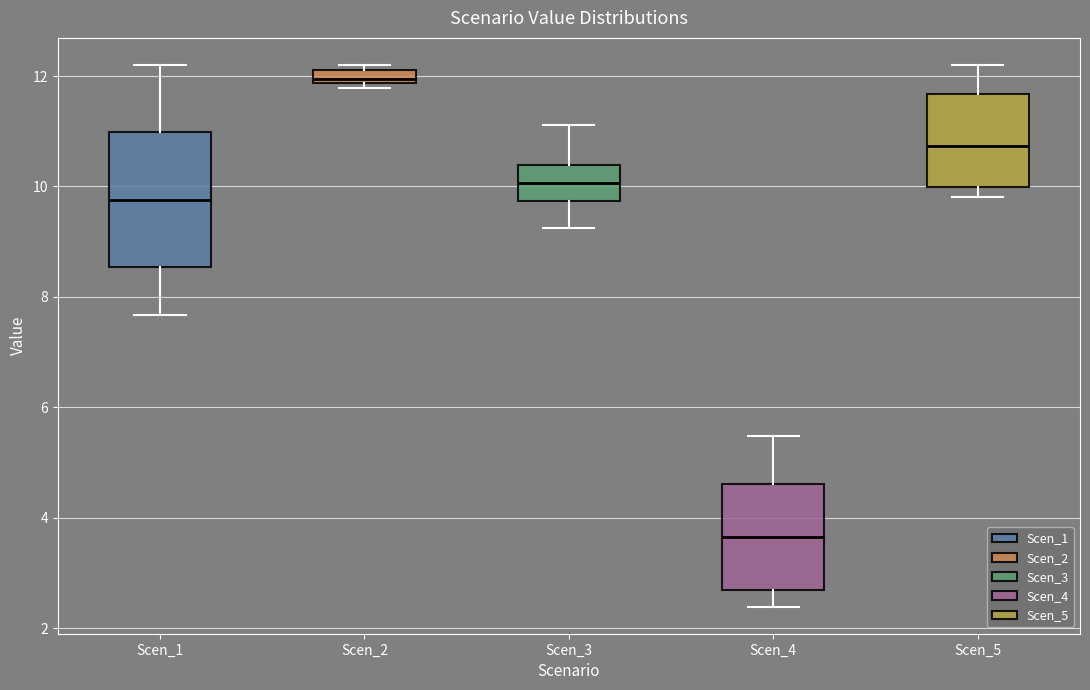

Comparing the boxes themselves (not the whiskers), which one is the tallest?

Scen_1